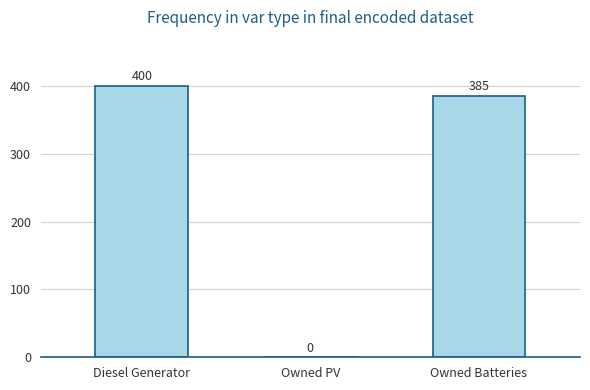

How many categories are shown in the chart?

3